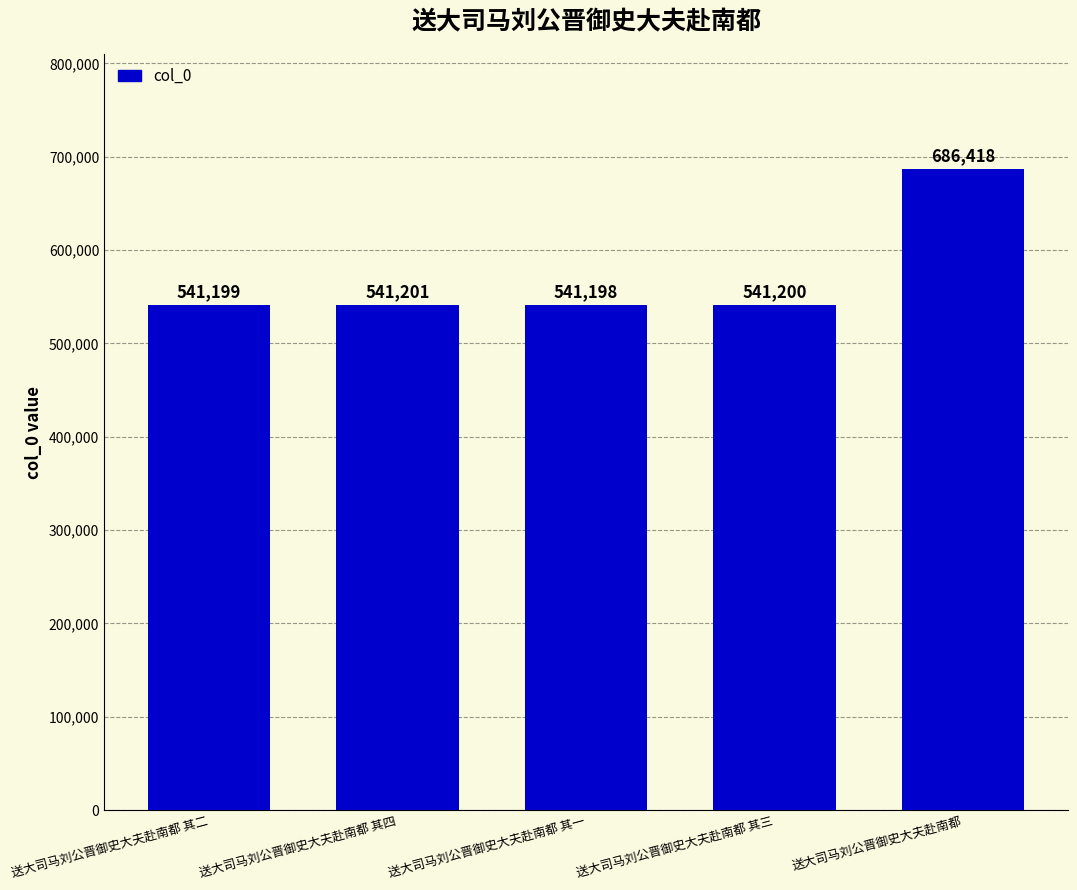

True or false: the data shows 541200 at 送大司马刘公晋御史大夫赴南都 其三.

True